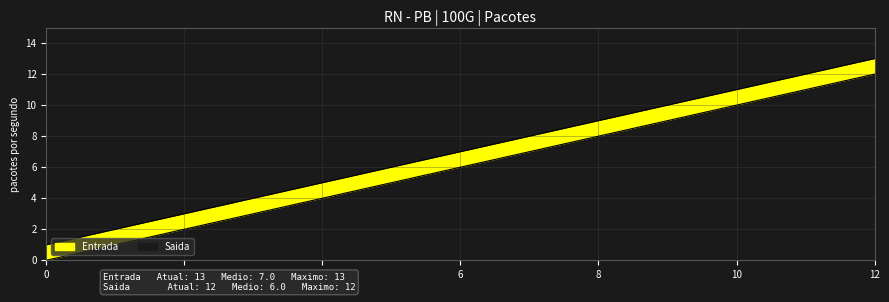

The value of Saida at 3 is 3. True or false?

True